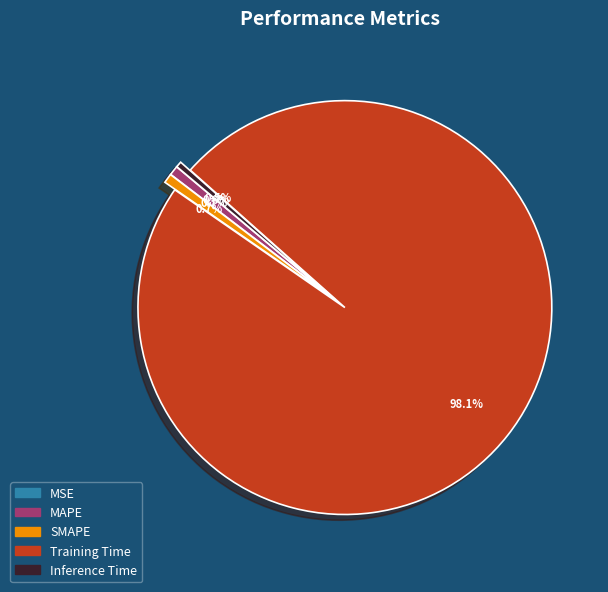

Combined, do Inference Time and MAPE account for over 50%?

No